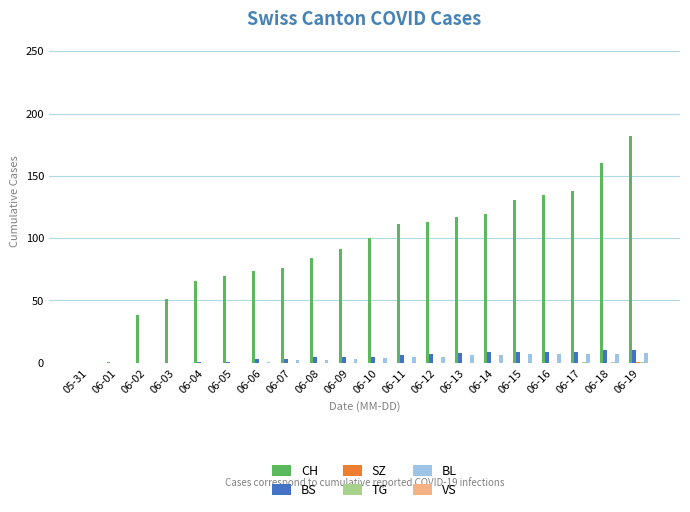

Which series has the widest spread of values?

CH